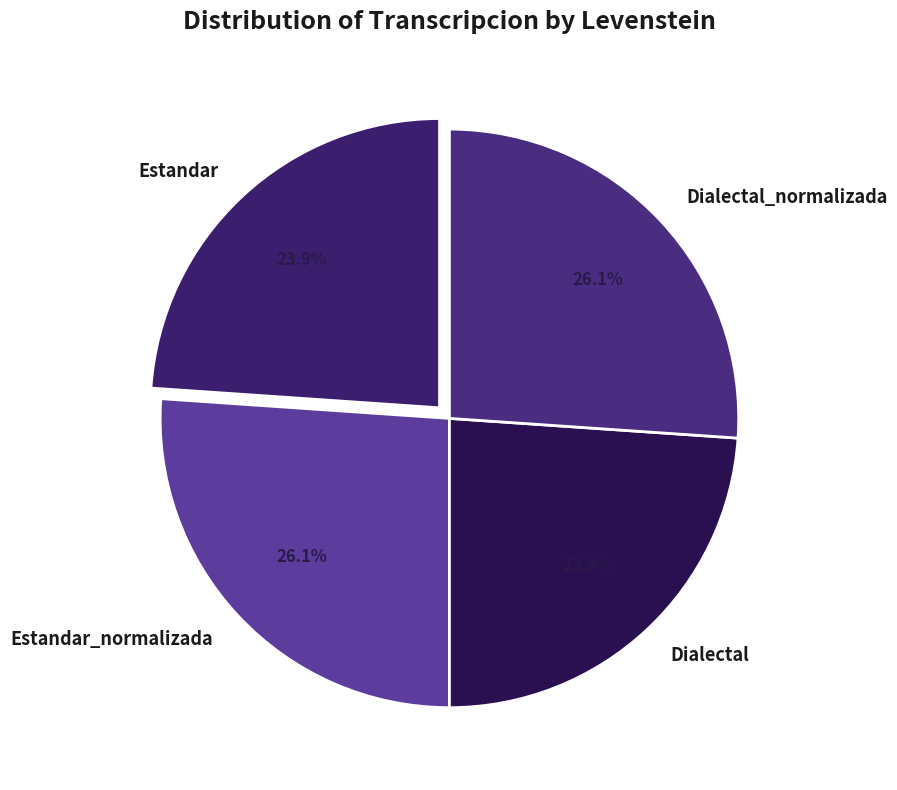

To the nearest percent, what portion does Estandar_normalizada represent?

26%